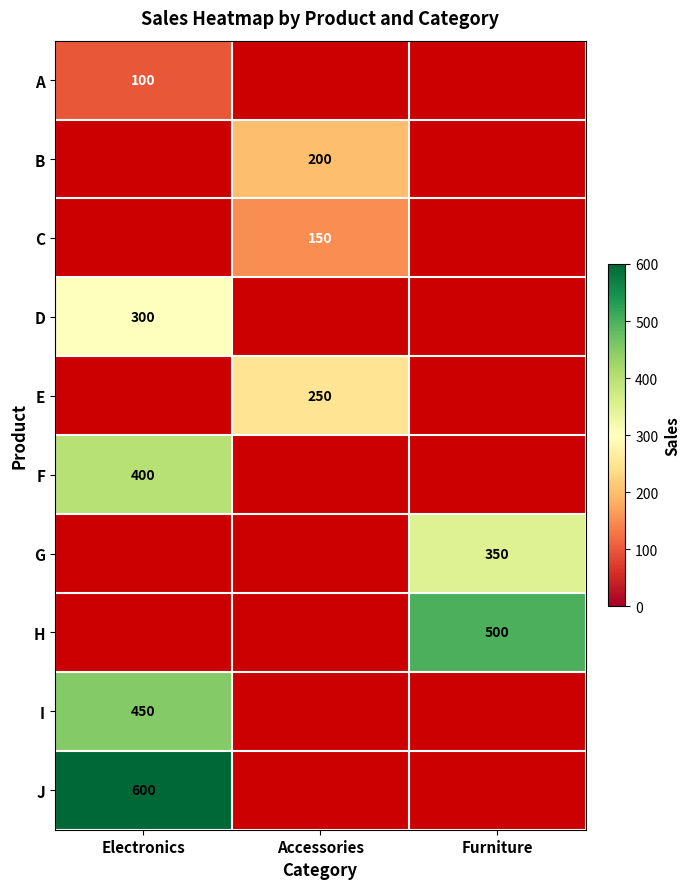

The F series shows 531 at Electronics. True or false?

False